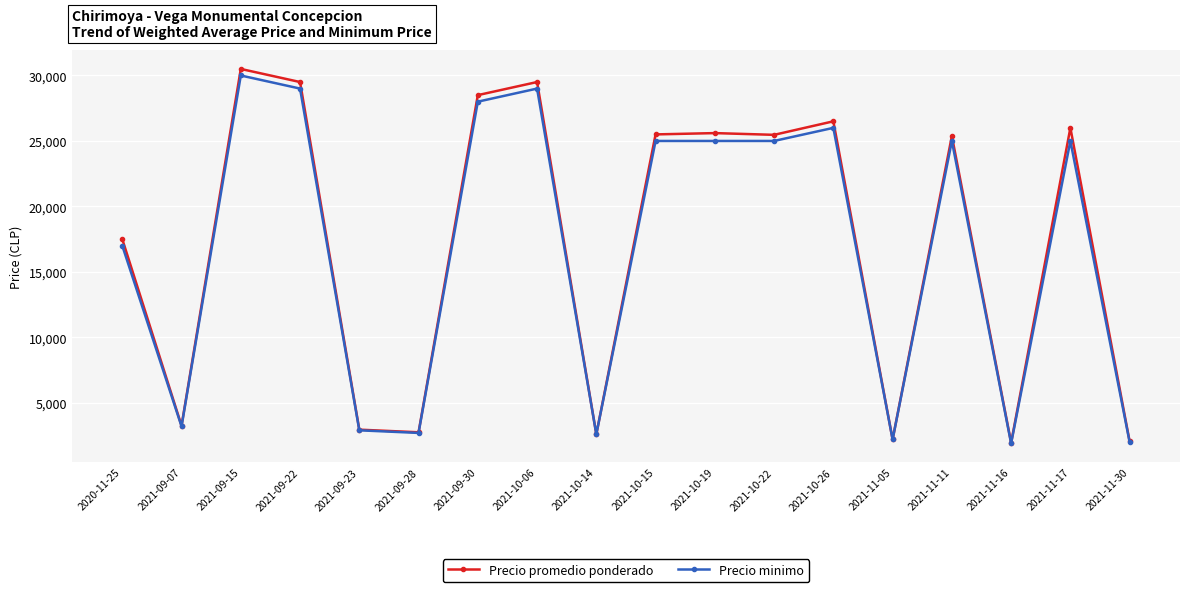

What value does the Precio promedio ponderado series have at 2021-11-11?

25375